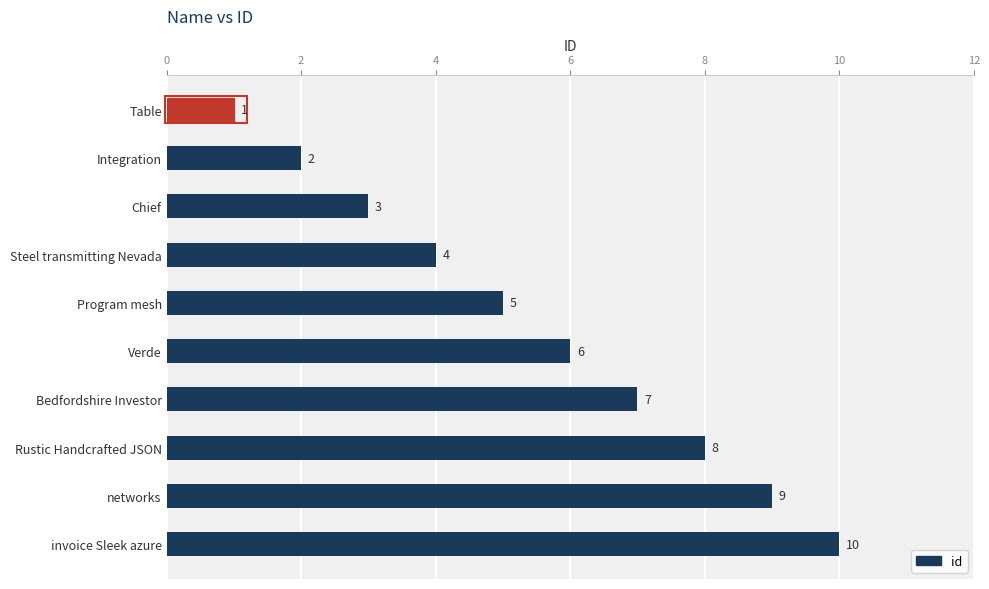

List the labels in order of value, smallest first.

Table, Integration, Chief, Steel transmitting Nevada, Program mesh, Verde, Bedfordshire Investor, Rustic Handcrafted JSON, networks, invoice Sleek azure